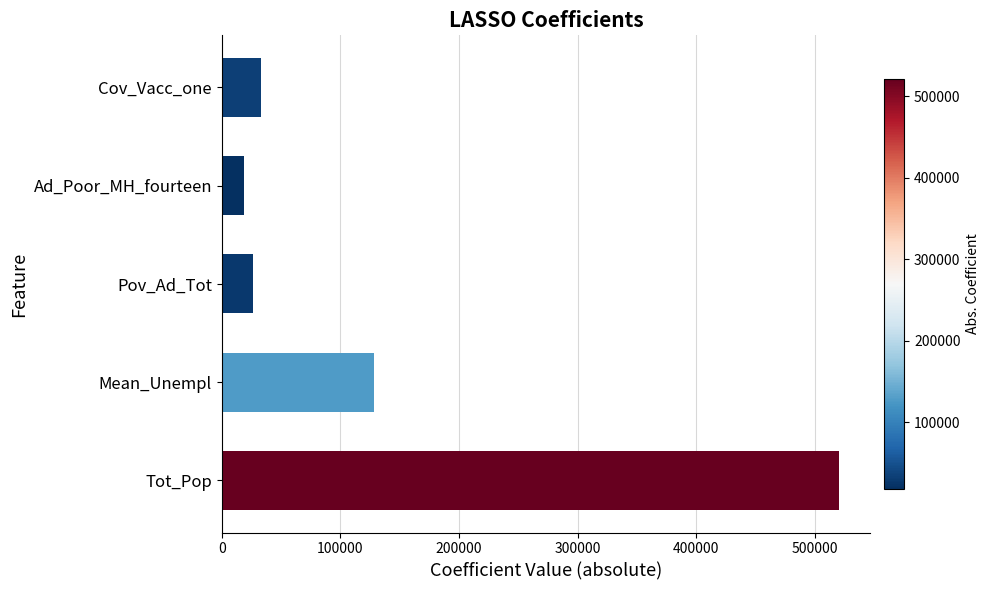

How many data points are less than 32983?

2